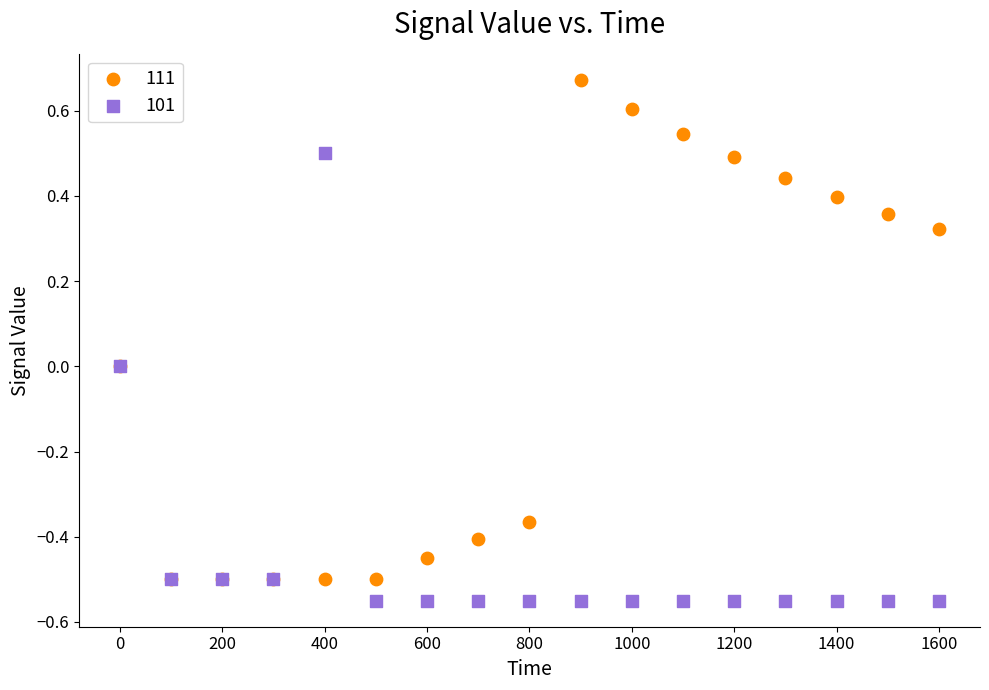

Which series reaches the maximum Y coordinate?

111